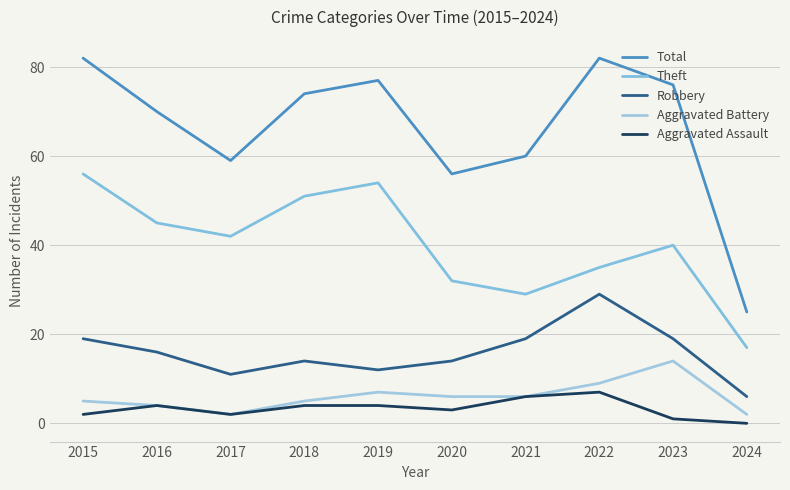

Where is the first local minimum for Robbery?

2017